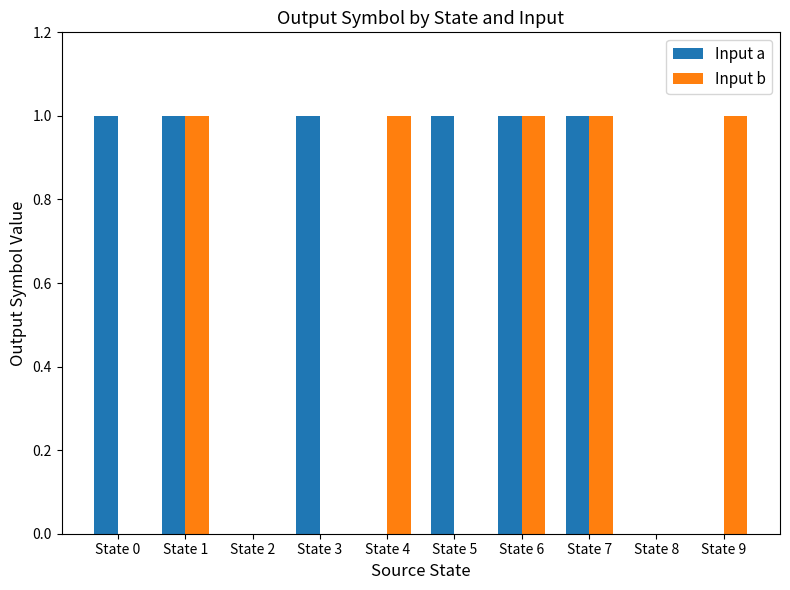

Reading left to right, what are all the values shown in this chart?

Input a: 1	1	0	1	0	1	1	1	0	0
Input b: 0	1	0	0	1	0	1	1	0	1